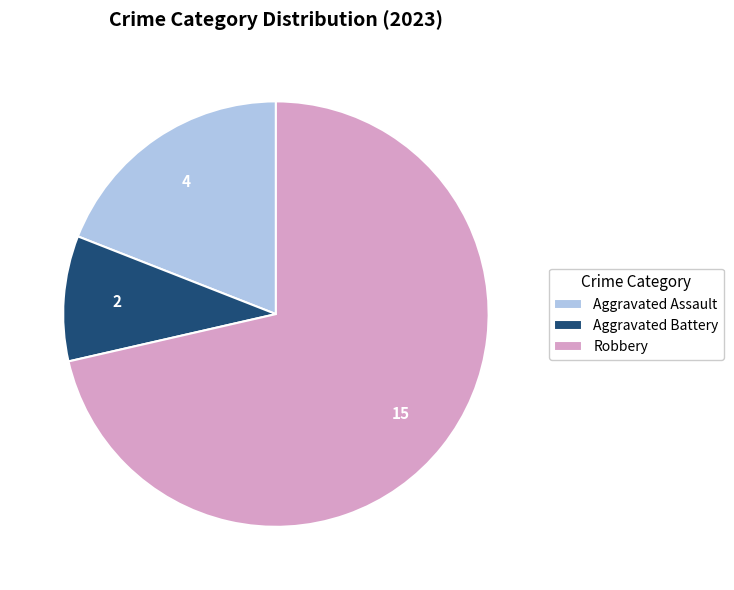

The Aggravated Assault slice represents 19% of the pie. True or false?

True